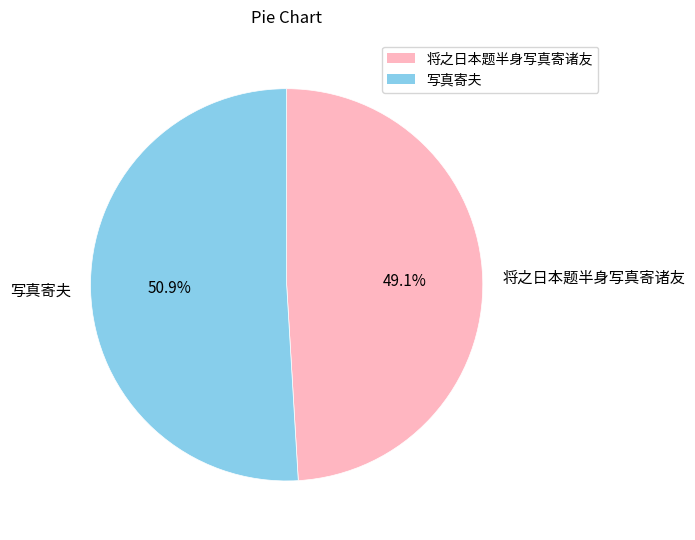

To the nearest percent, what percentage of the pie is 写真寄夫?

51%